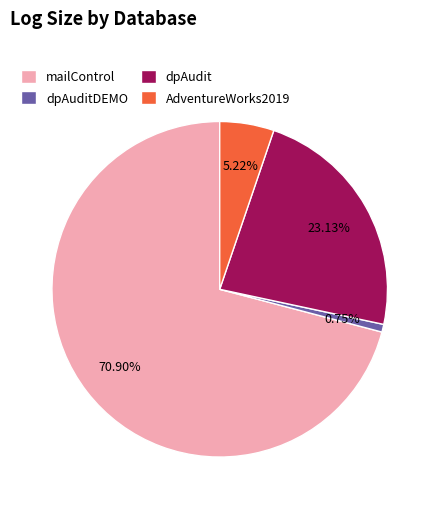

What is the total percentage of dpAudit and dpAuditDEMO?

23.9%